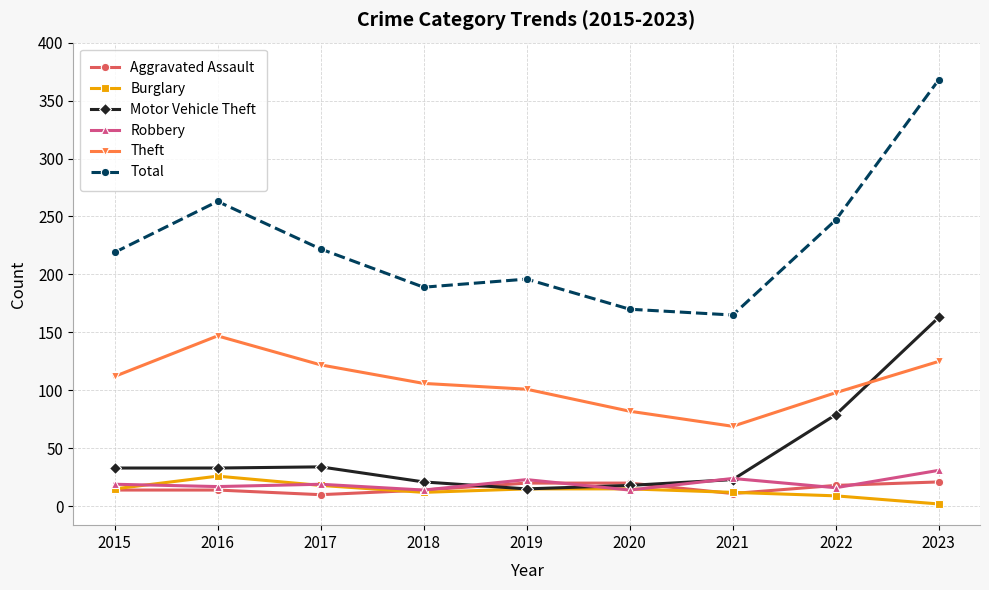

Which series has the largest range (max minus min)?

Total